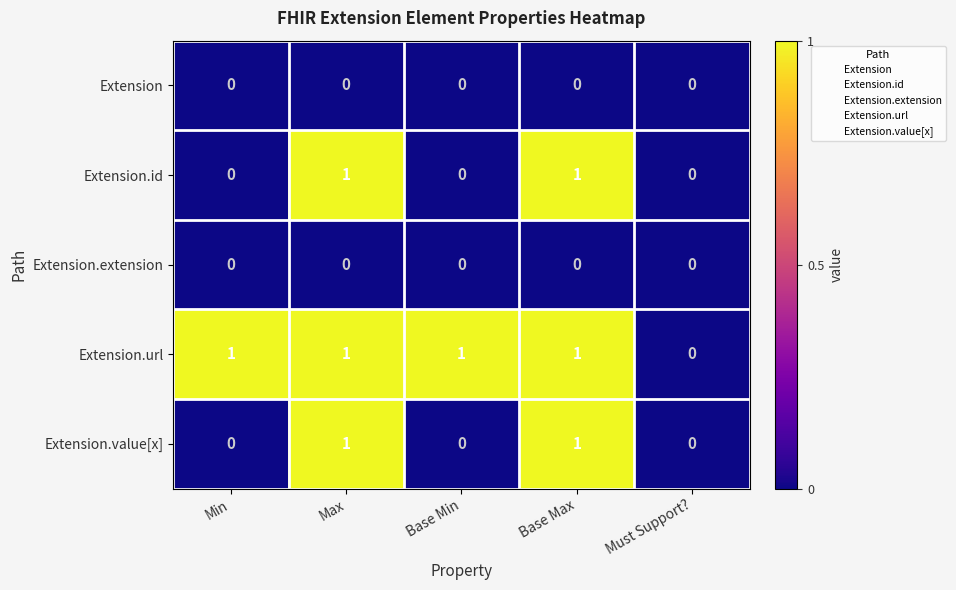

Reading right to left, transcribe all the data shown in this chart.

Extension: Must Support?=0	Base Max=0	Base Min=0	Max=0	Min=0
Extension.id: Must Support?=0	Base Max=1	Base Min=0	Max=1	Min=0
Extension.extension: Must Support?=0	Base Max=0	Base Min=0	Max=0	Min=0
Extension.url: Must Support?=0	Base Max=1	Base Min=1	Max=1	Min=1
Extension.value[x]: Must Support?=0	Base Max=1	Base Min=0	Max=1	Min=0